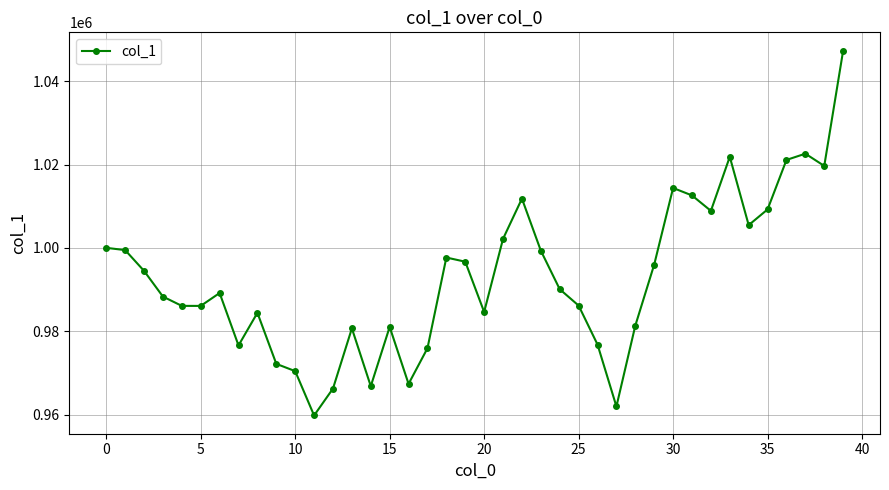

What is the value of the 40th point from the left?

1047340.8